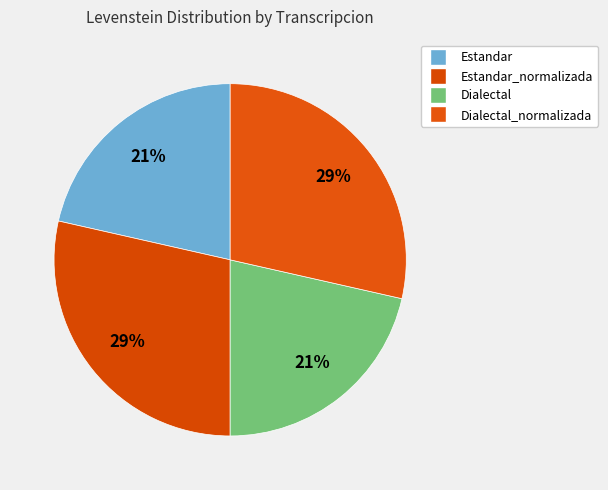

How many slices are in this pie chart?

4